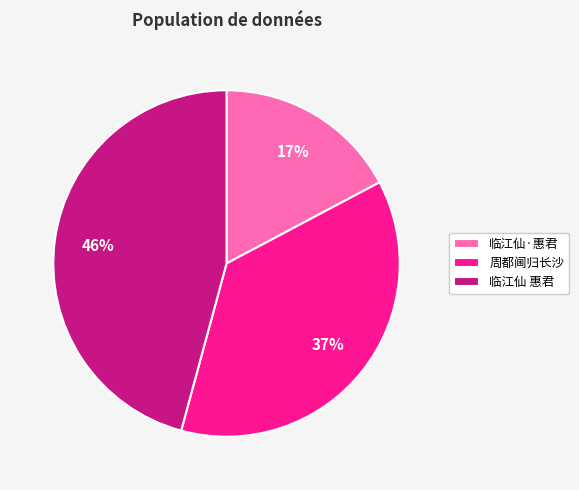

To the nearest percent, what is the difference between the 周都阃归长沙 and 临江仙 惠君 slice percentages?

9%